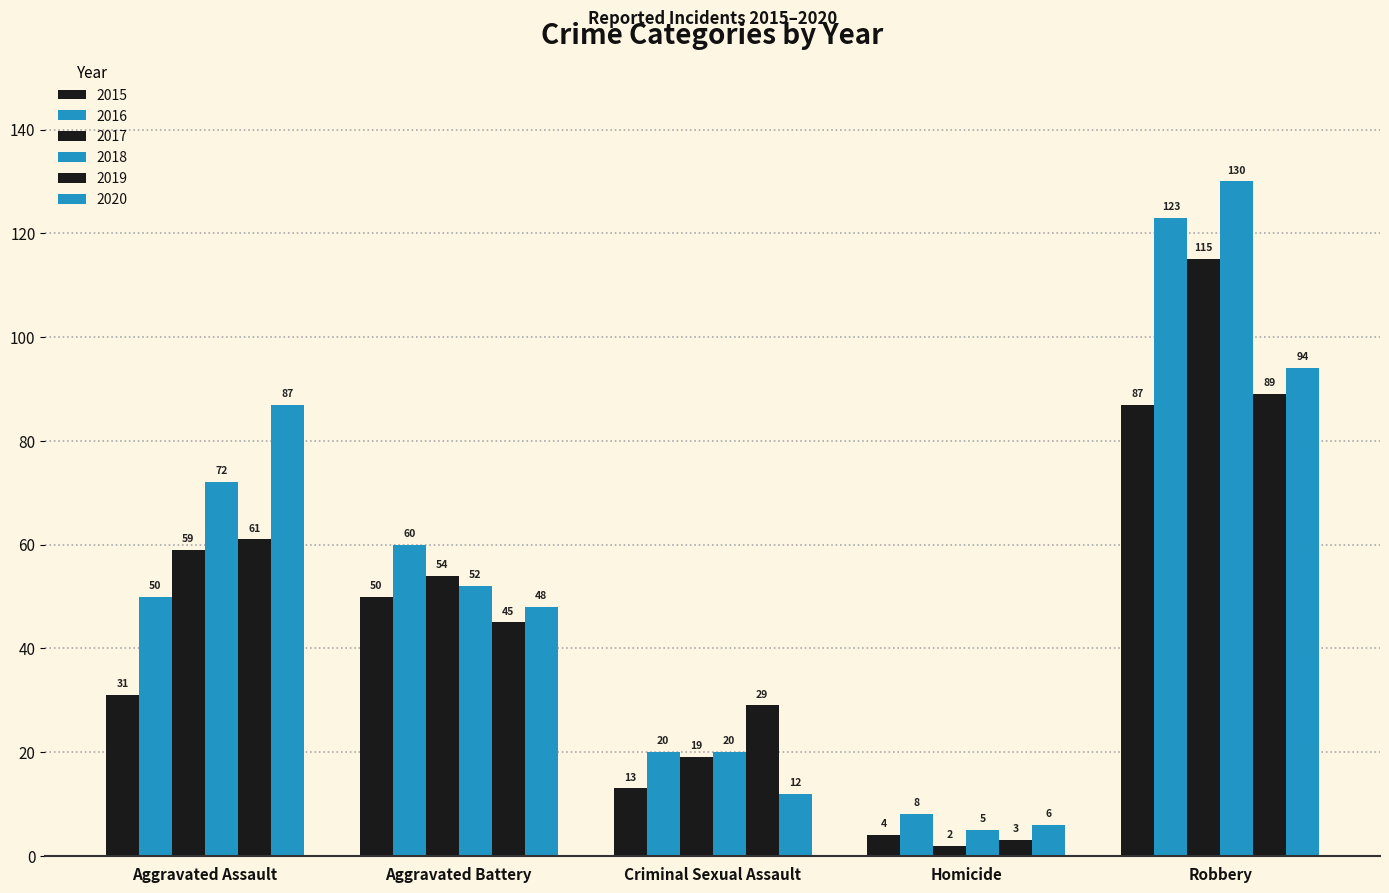

How many bars are there in each group?

6